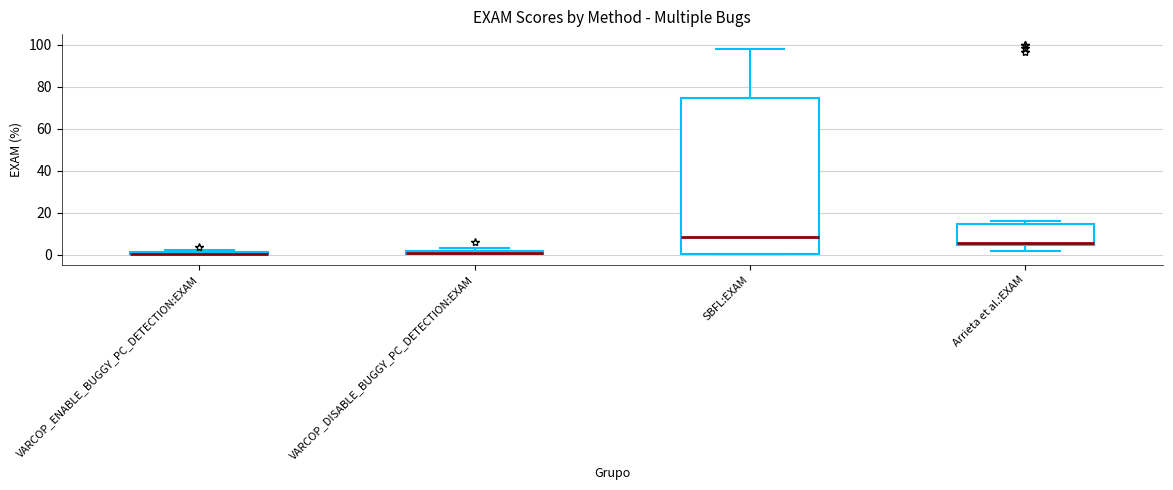

Comparing the boxes themselves (not the whiskers), which one is the tallest?

SBFL:EXAM